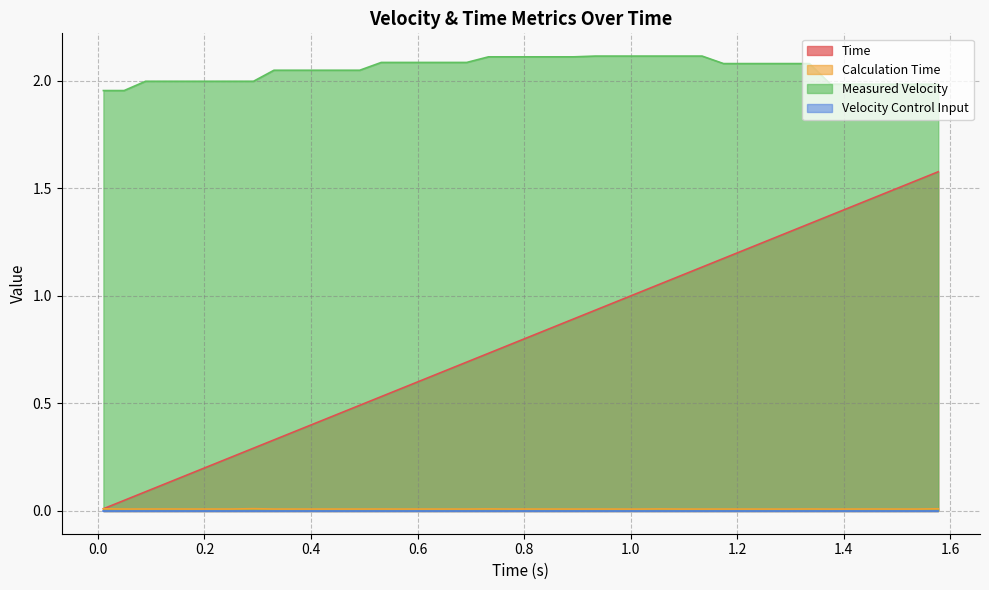

The value of Calculation Time at 1.335756540298462 is 0.0. True or false?

True